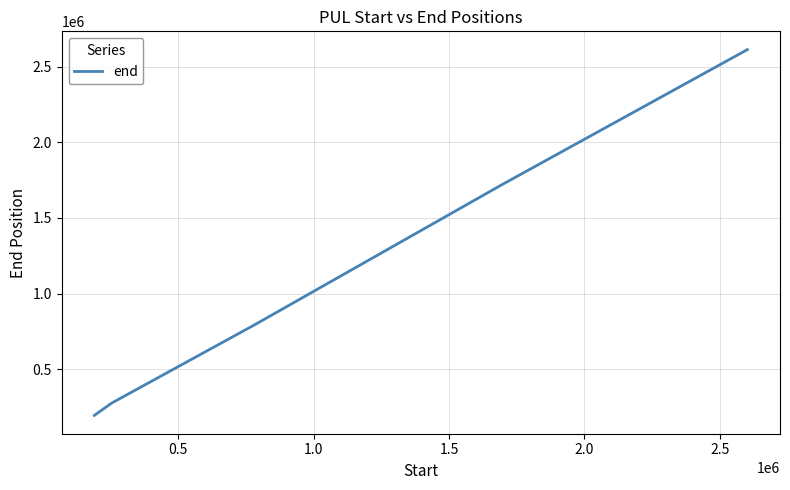

Reading left to right, list all the values displayed in this chart.

194168	276163	795236	1720686	2612979